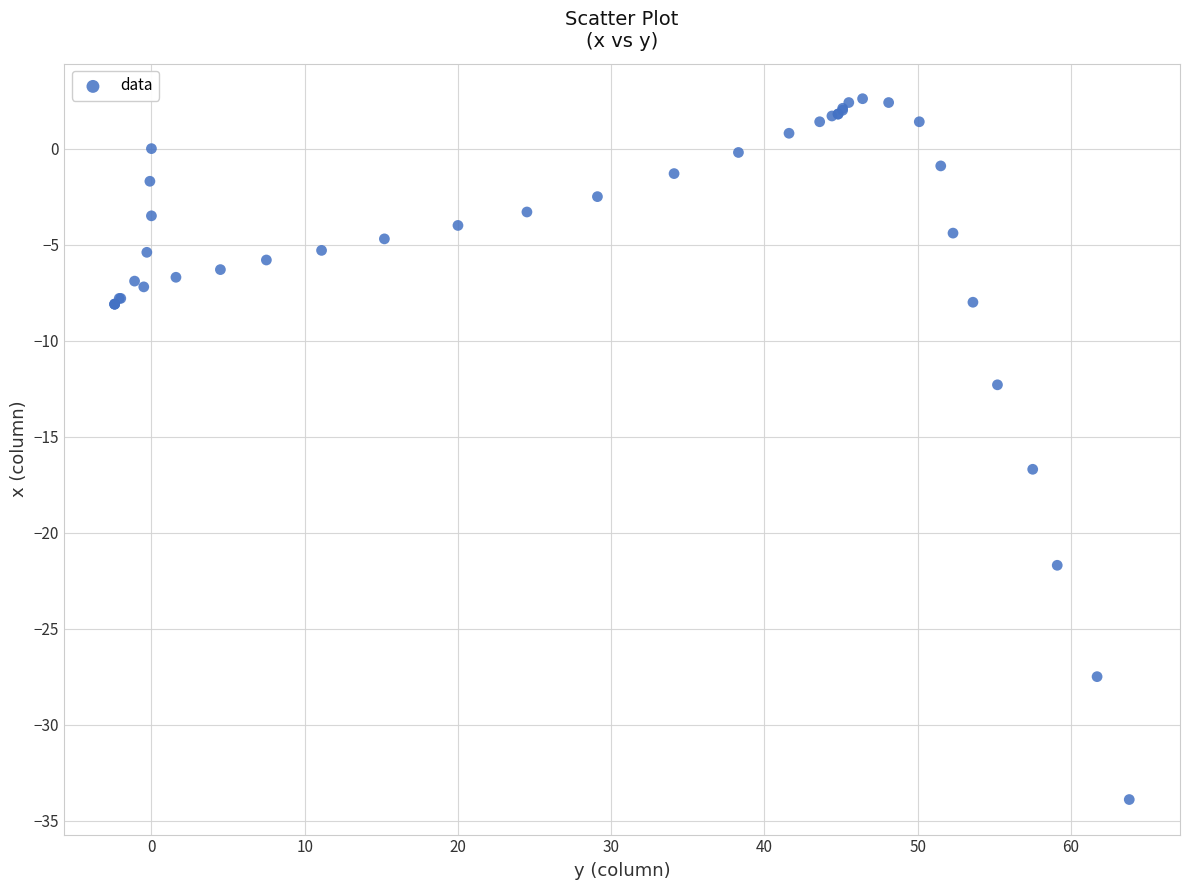

What Y value in the scatter plot is closest to -15?

-16.7